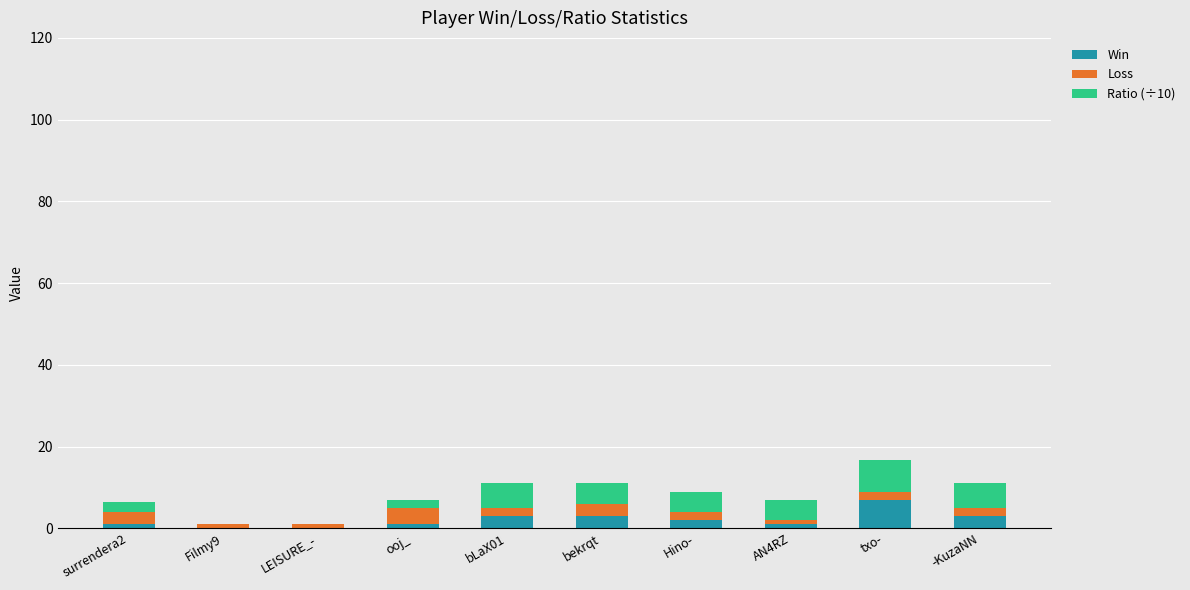

The value of Win at bLaX01 is 3.0. True or false?

True